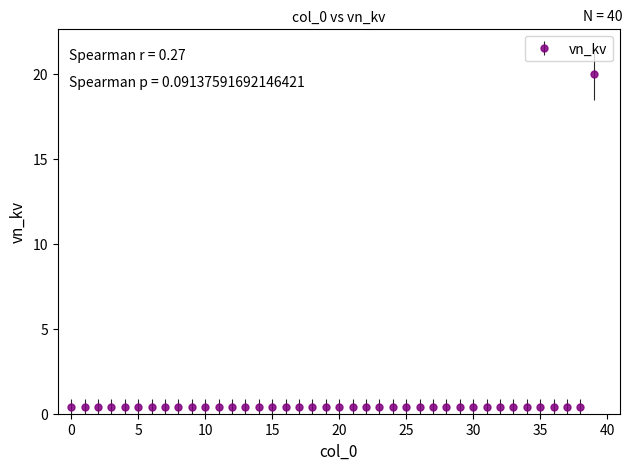

What is the average value?

0.9